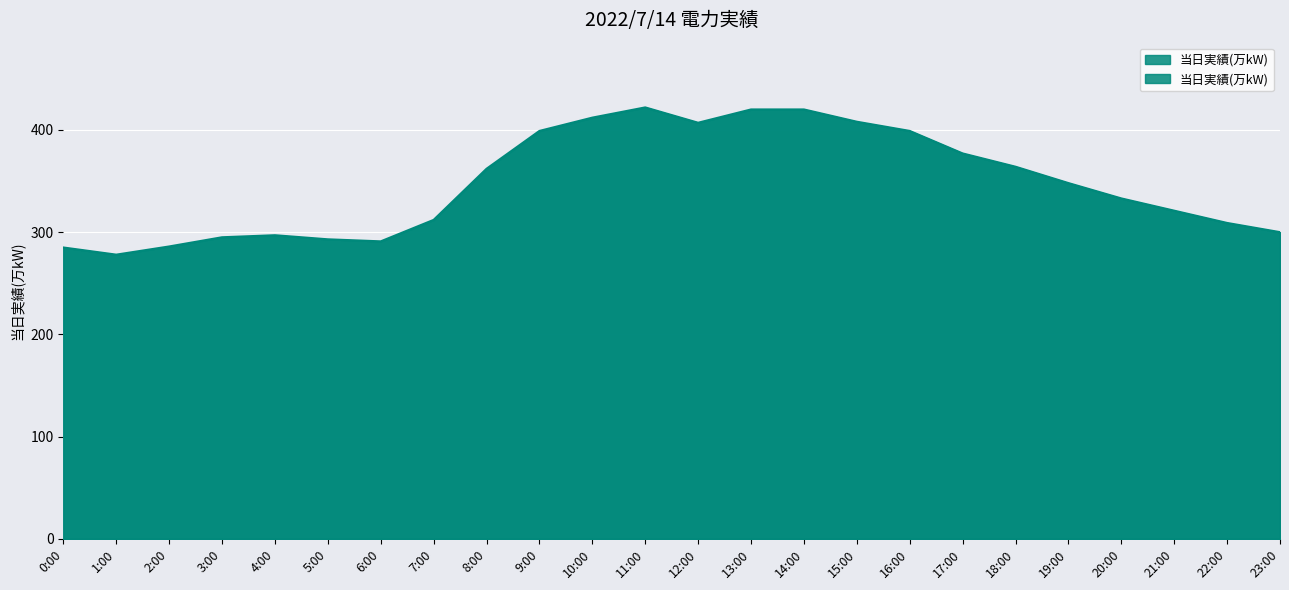

True or false: the data shows 300 at 23:00.

True